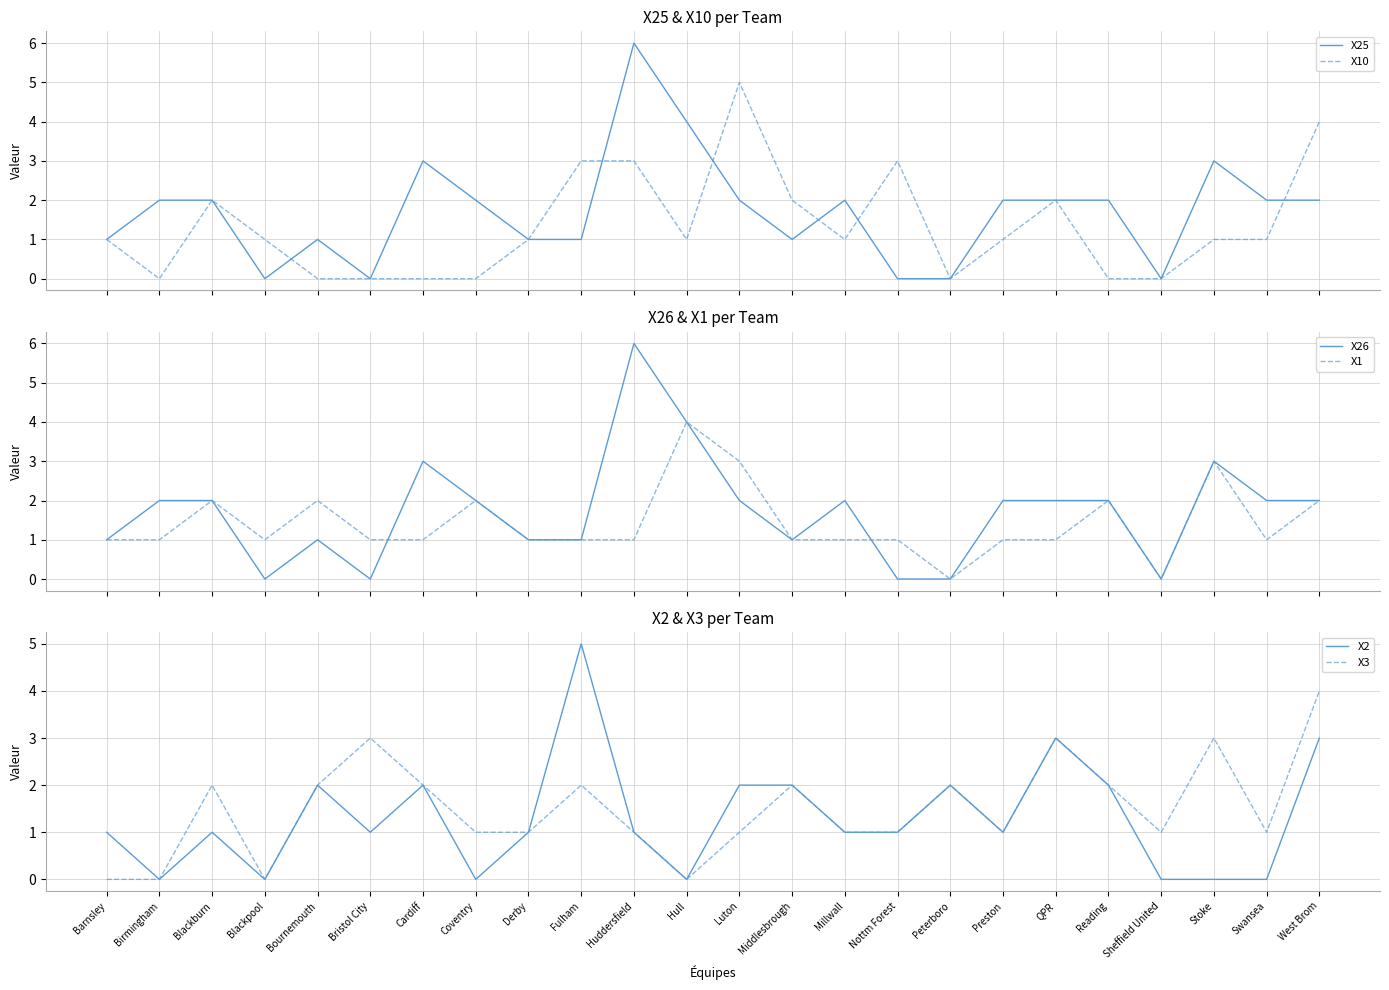

True or false: X25 has more than 0 interior local peaks.

True